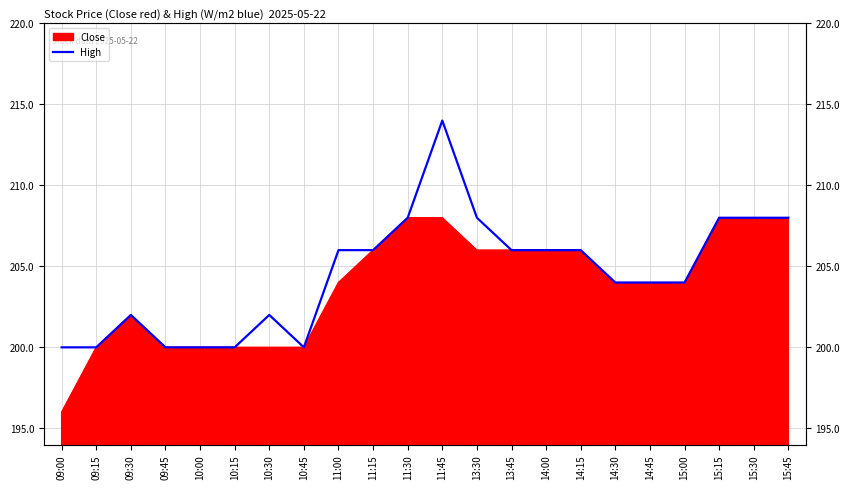

How many interior local valleys (lower than both neighbors) does the data have?

1